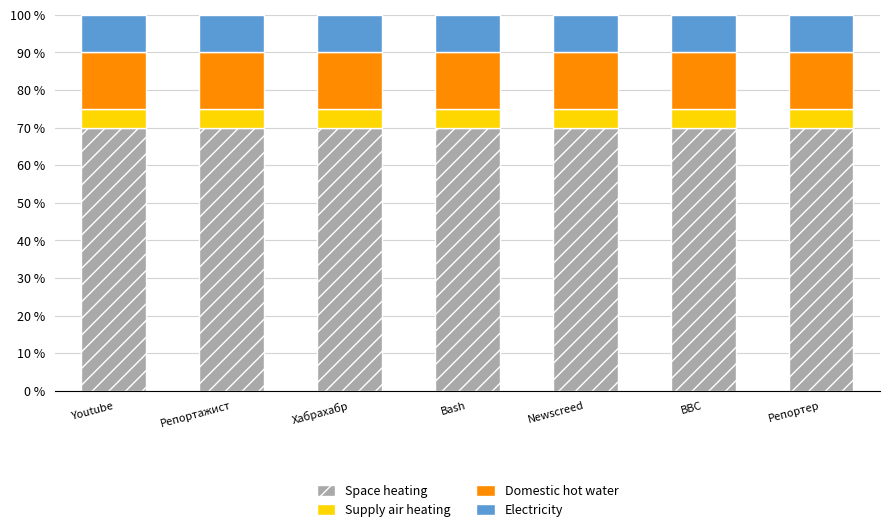

What is the minimum value for Space heating?

70